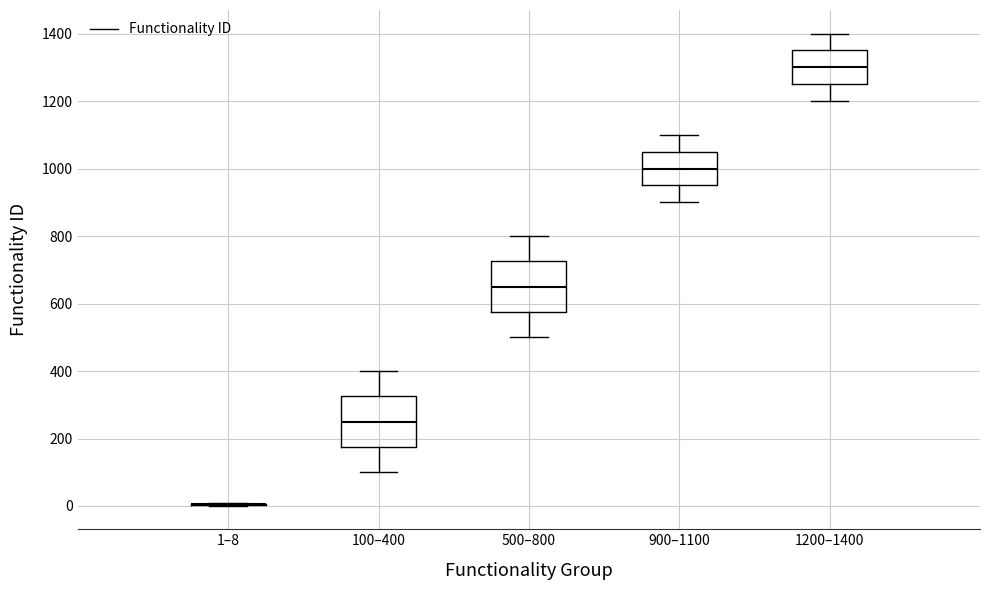

Reading left to right, read every box against the y-axis: the position of its median line, the range the box covers, and the ends of its whiskers. The values are not printed on the chart, so give them approximately, as read against the axis.

1–8: box collapsed to a line at 0, whiskers 0 to 0
100–400: median 260, box 180 to 320, whiskers 100 to 400
500–800: median 660, box 580 to 720, whiskers 500 to 800
900–1100: median 1000, box 960 to 1060, whiskers 900 to 1100
1200–1400: median 1300, box 1260 to 1360, whiskers 1200 to 1400